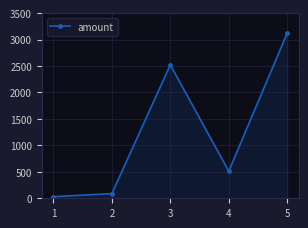

Rank the categories by value from lowest to highest.

1, 2, 4, 3, 5